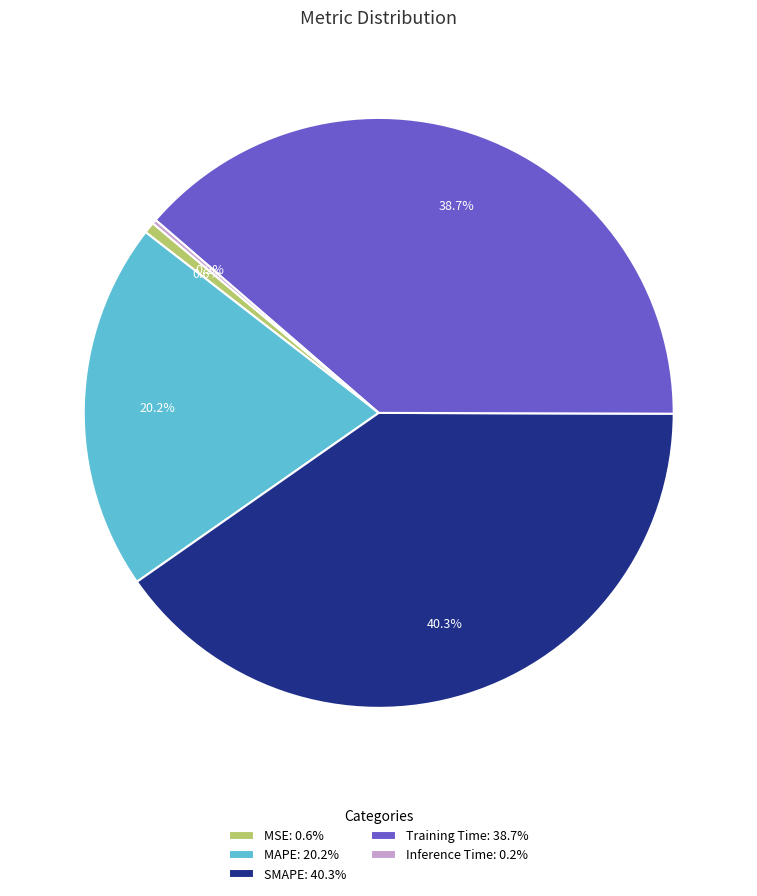

Does SMAPE represent more than half of the total?

No